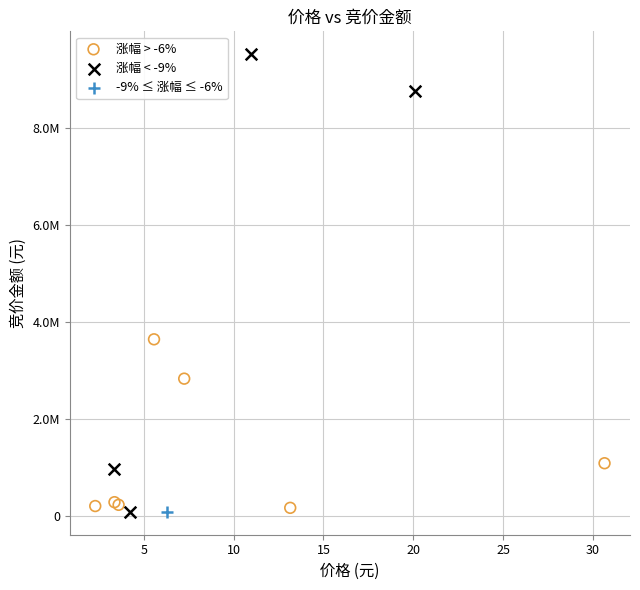

What are all the series names shown in the legend?

涨幅 > -6%, 涨幅 < -9%, -9% ≤ 涨幅 ≤ -6%